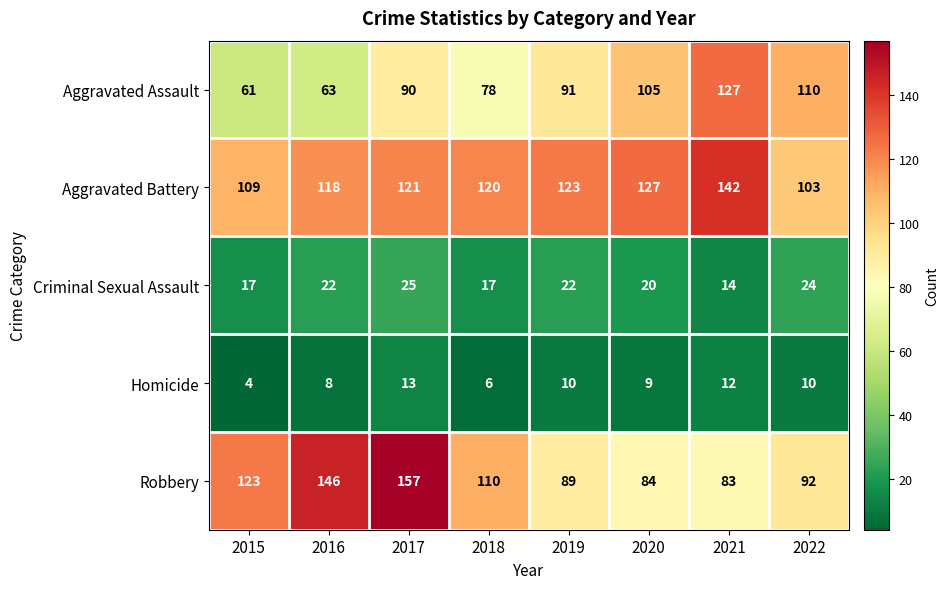

Rank the series by their maximum value, from lowest to highest.

Homicide, Criminal Sexual Assault, Aggravated Assault, Aggravated Battery, Robbery